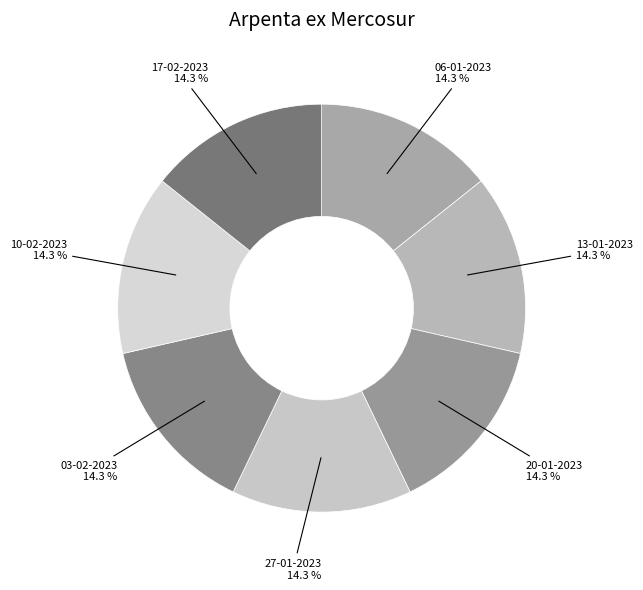

The 06-01-2023 slice represents 14% of the pie. True or false?

True